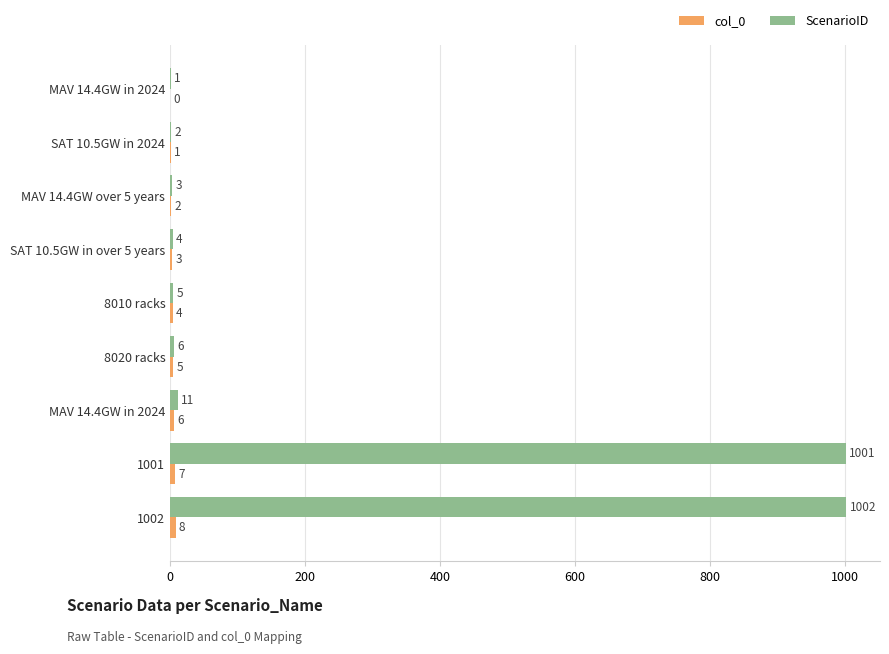

Count the number of categories in the chart.

9